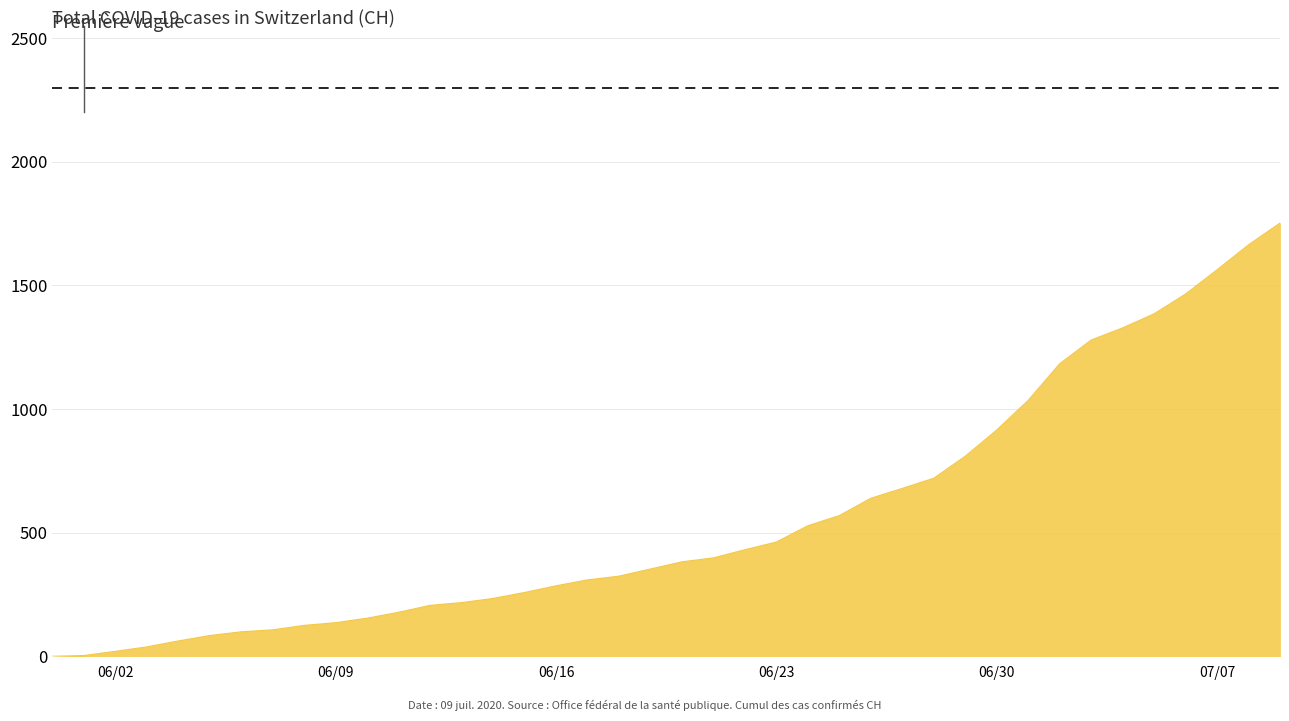

What is the maximum value shown in the chart?

1752